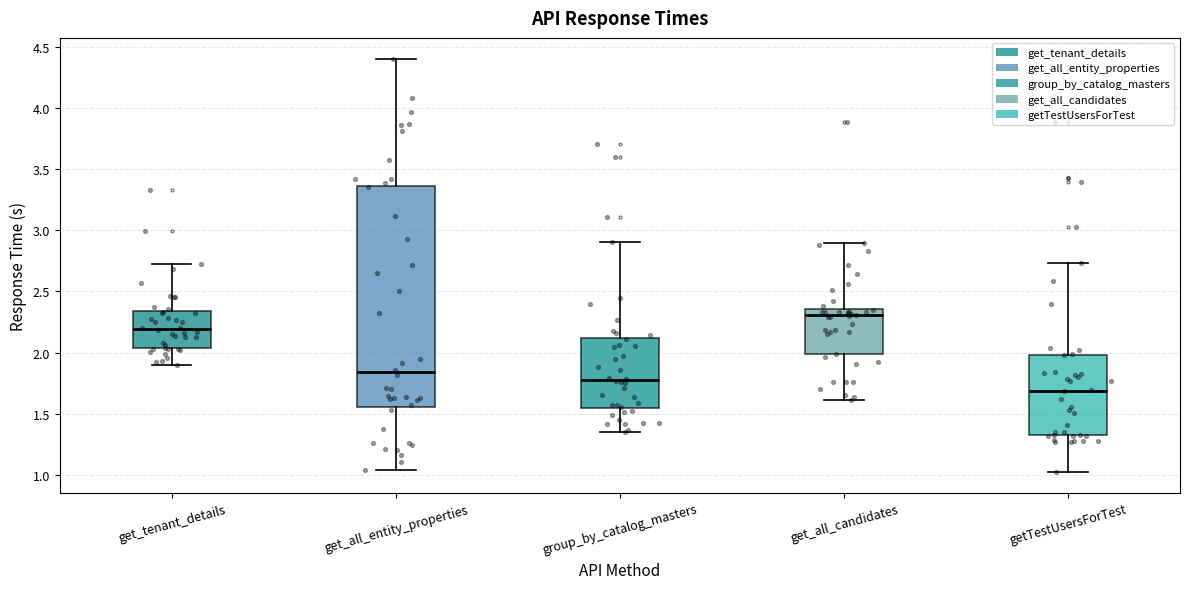

Where does the median line of the box for get_all_candidates sit on the y-axis? The values are not printed on the chart, so give them approximately, as read against the axis.

2.30